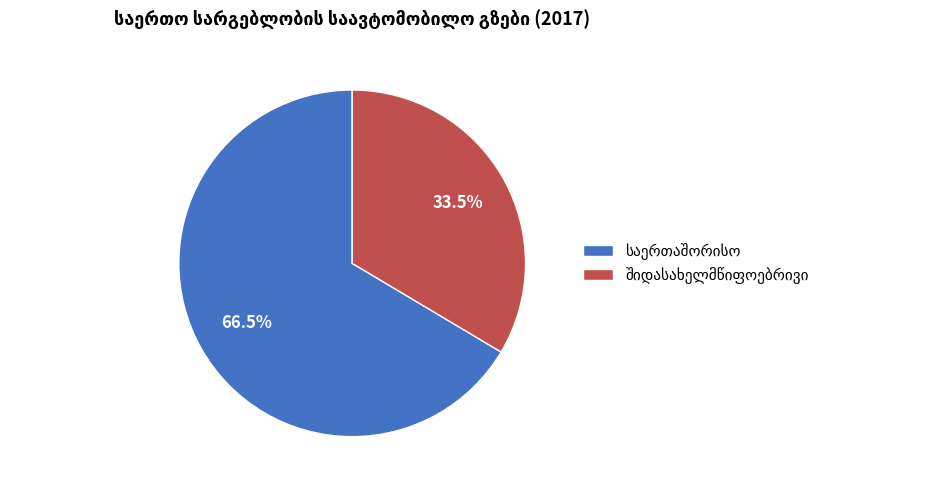

Is there any slice that represents more than half of the pie?

Yes